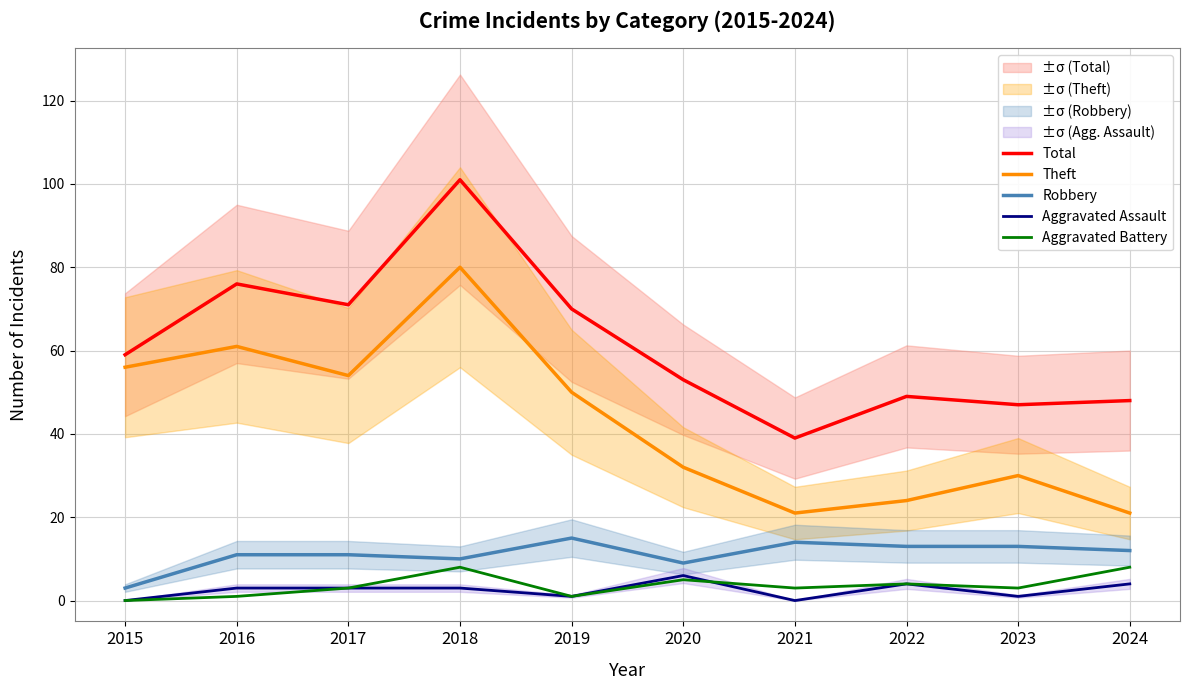

Which series has the largest range (max minus min)?

Total